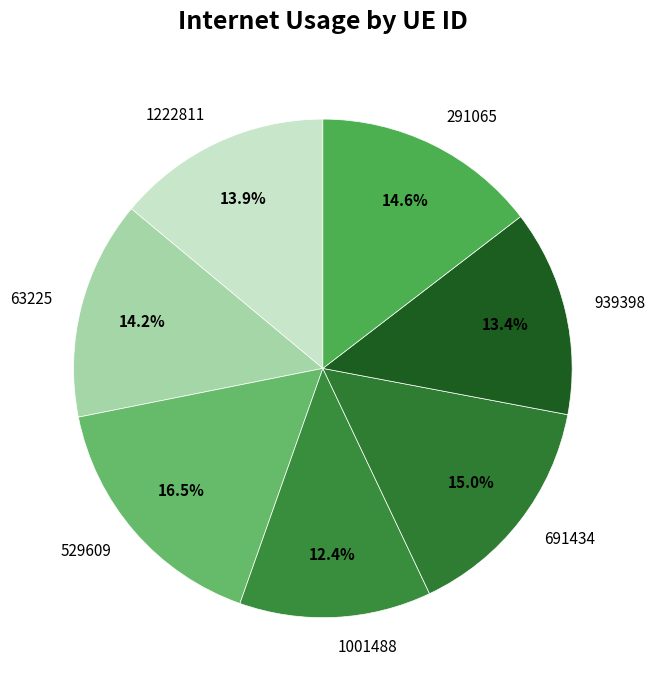

Is there any slice that represents more than half of the pie?

No